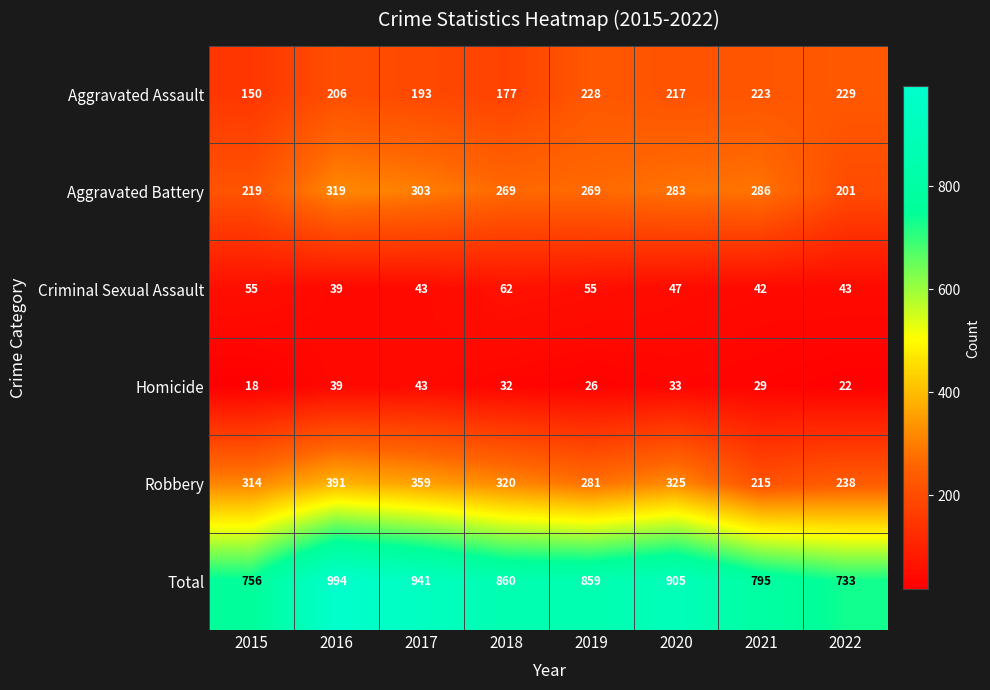

Rank the series at 2015 from lowest to highest value.

Homicide, Criminal Sexual Assault, Aggravated Assault, Aggravated Battery, Robbery, Total